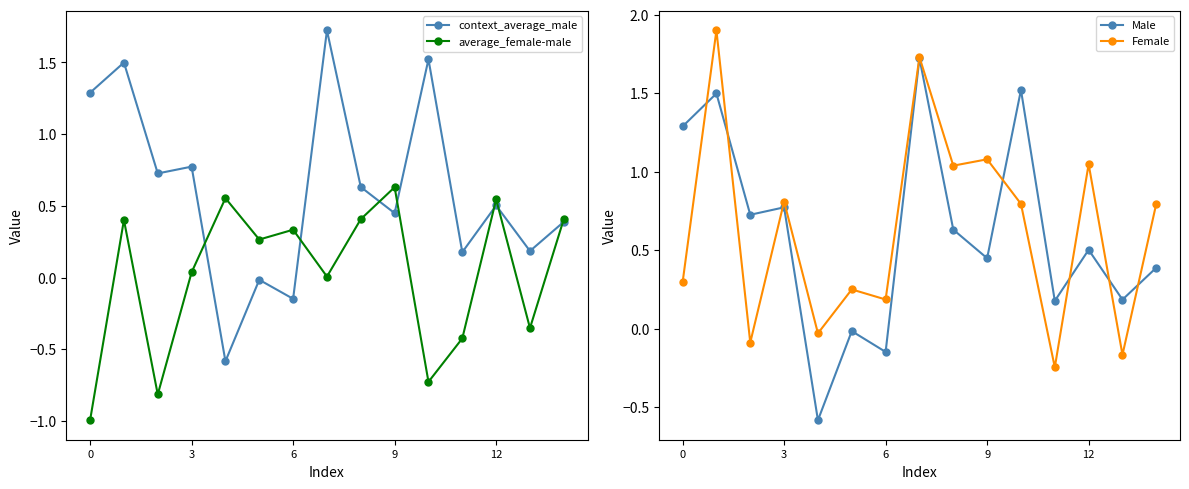

What are all the series names shown in the legend?

context_average_male, average_female-male, Male, Female